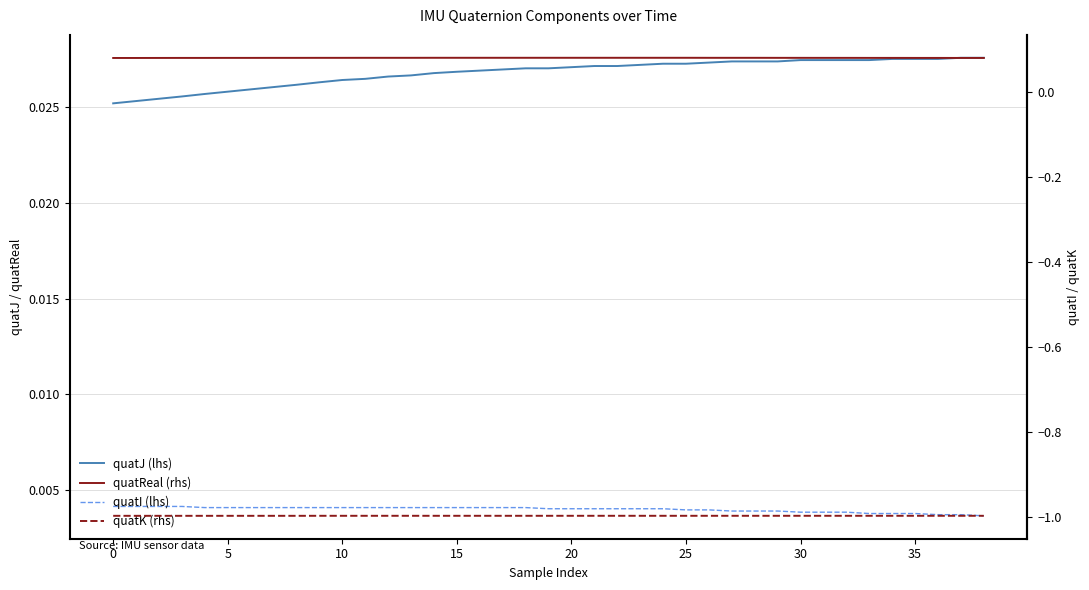

What is the spread (max minus min) of values at 30?

1.1